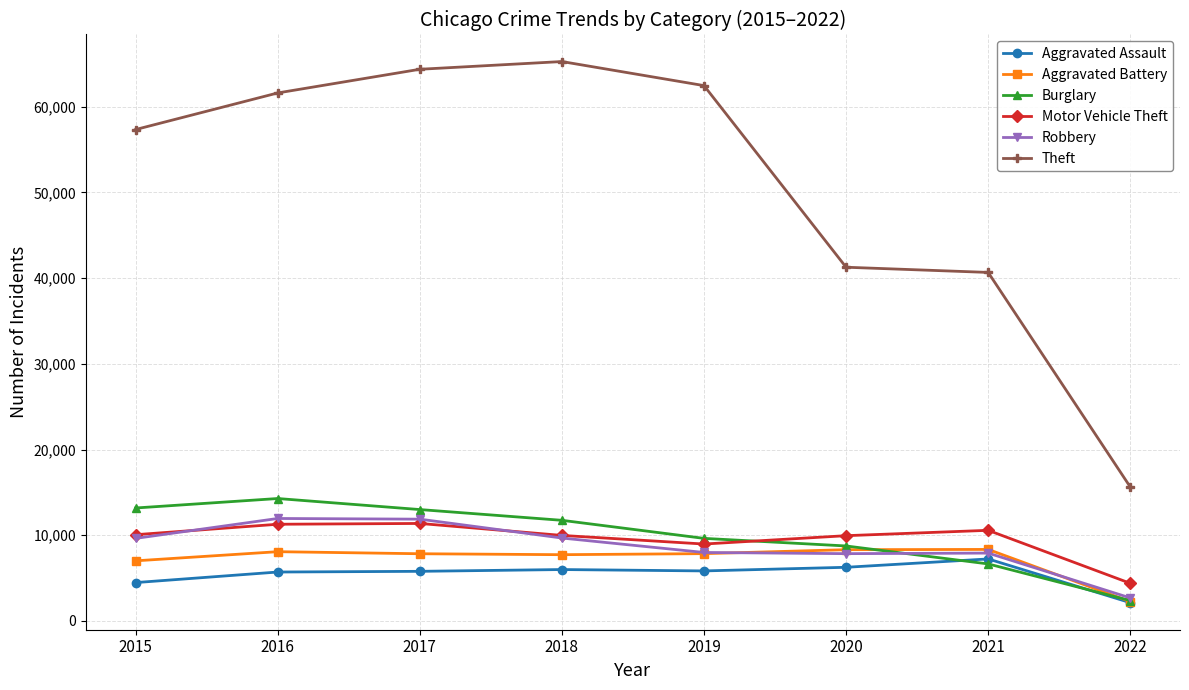

At how many categories does at least one series exceed 6203?

8